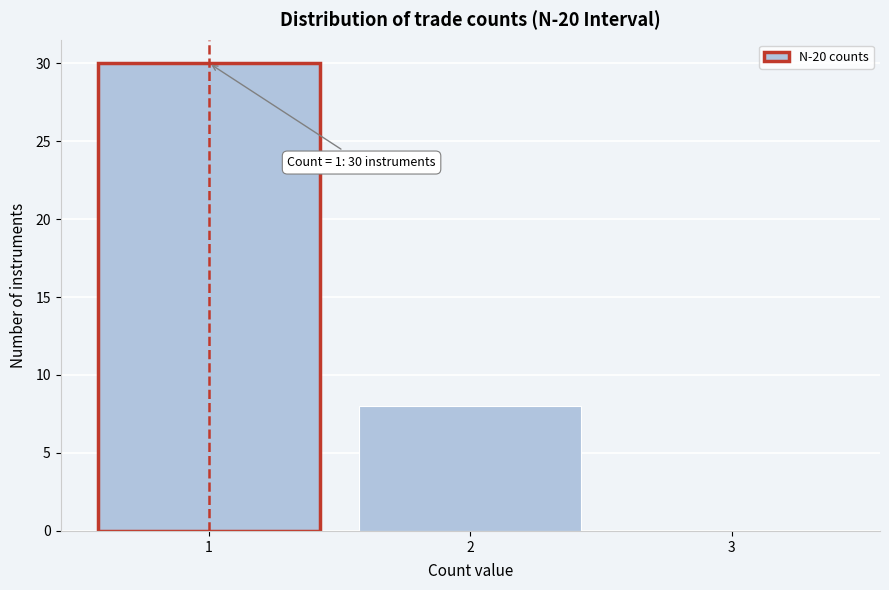

Reading left to right, what are all the values shown in this chart?

1=30	2=8	3=0